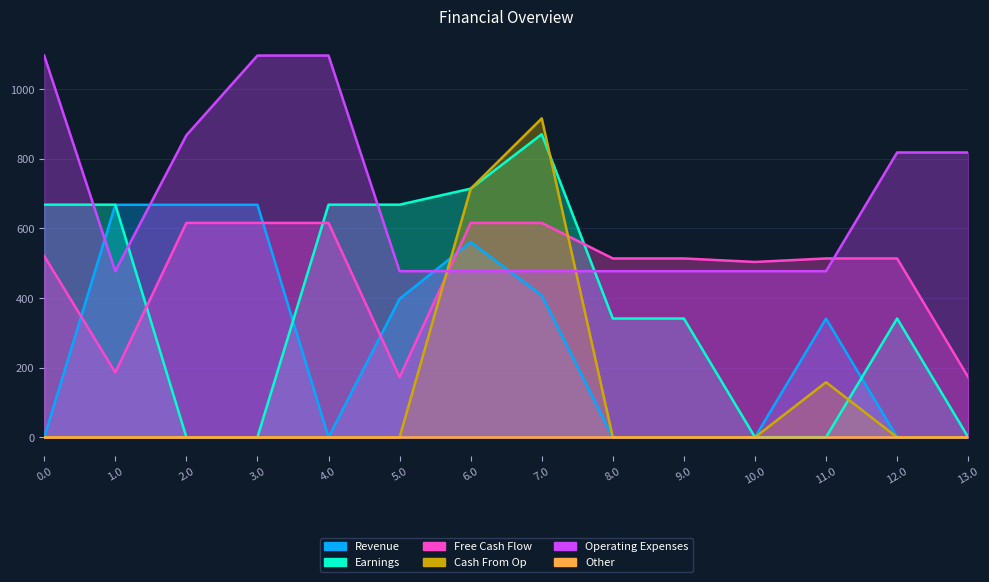

At which category is the sum across all series the highest?

7.0